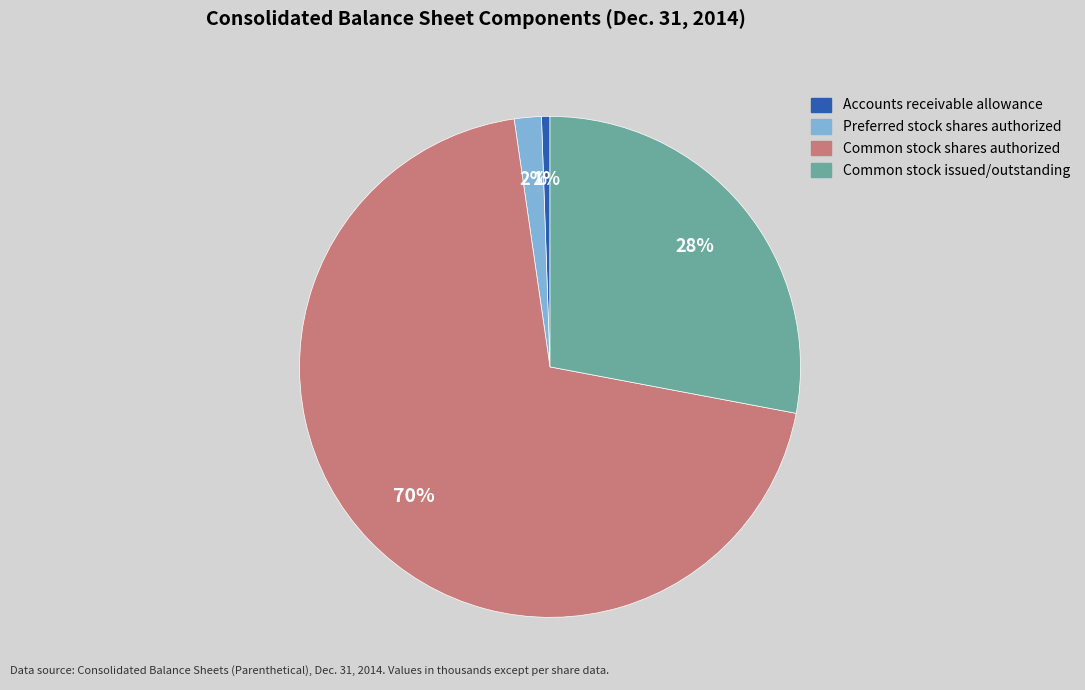

The Accounts receivable allowance slice represents 11% of the pie. True or false?

False